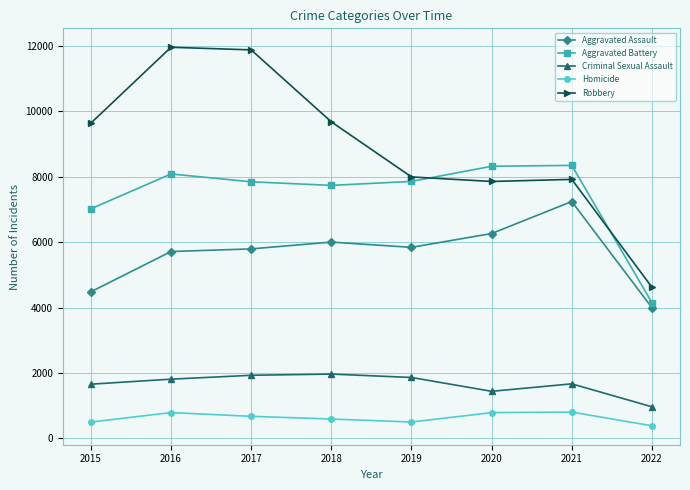

Between 2020 and 2022, which series saw the biggest shift?

Aggravated Battery